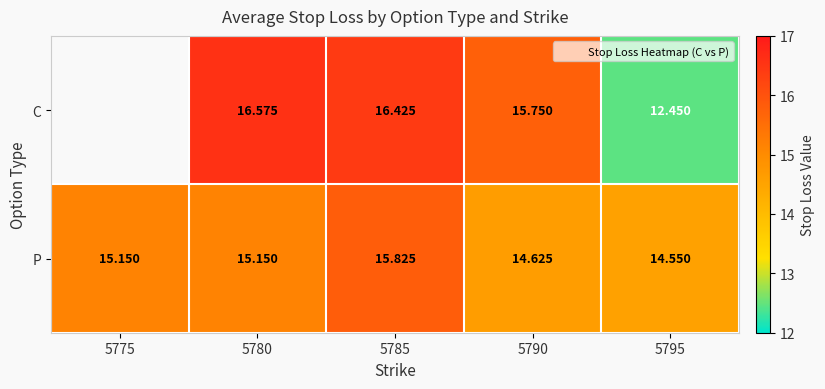

At which category does the chart reach its peak across all series?

5780